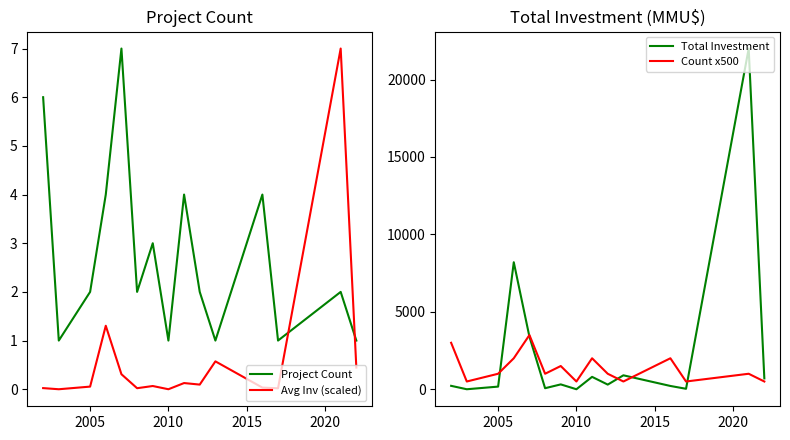

Rank the series by their maximum value, from highest to lowest.

Total Investment, Count x500, Project Count, Avg Inv (scaled)